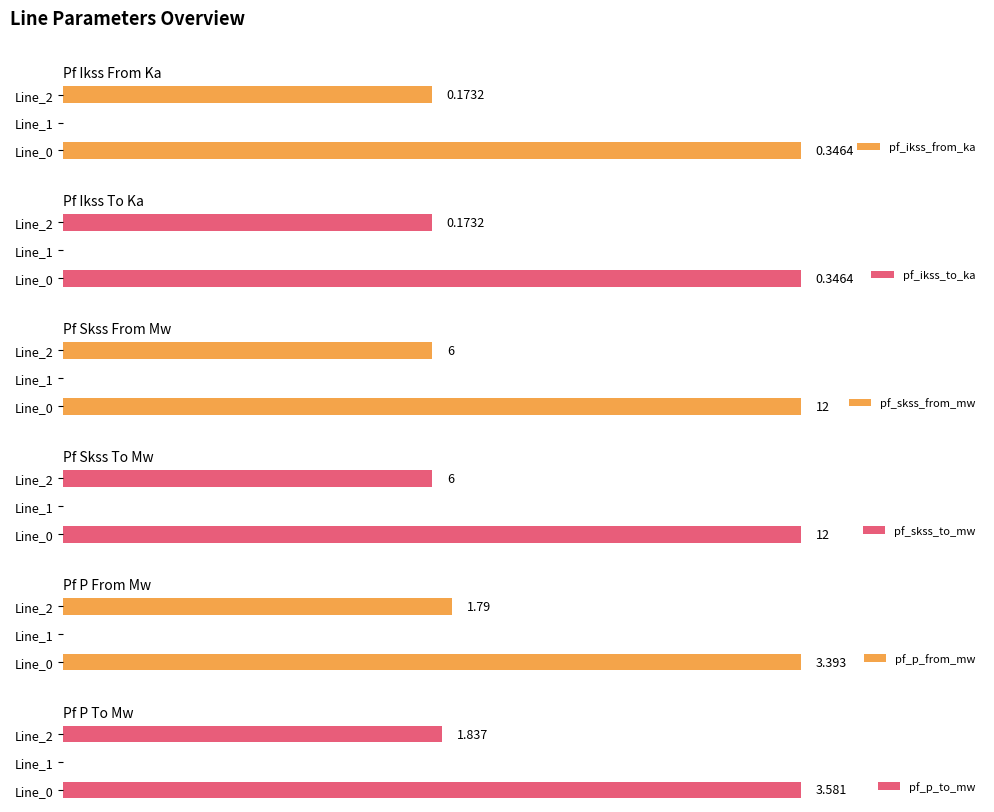

Reading left to right, extract all data points from this chart.

pf_ikss_from_ka: 0.3	0.0	0.2
pf_ikss_to_ka: 0.3	0.0	0.2
pf_skss_from_mw: 12.0	0.0	6.0
pf_skss_to_mw: 12.0	0.0	6.0
pf_p_from_mw: 3.4	0.0	1.8
pf_p_to_mw: 3.6	0.0	1.8